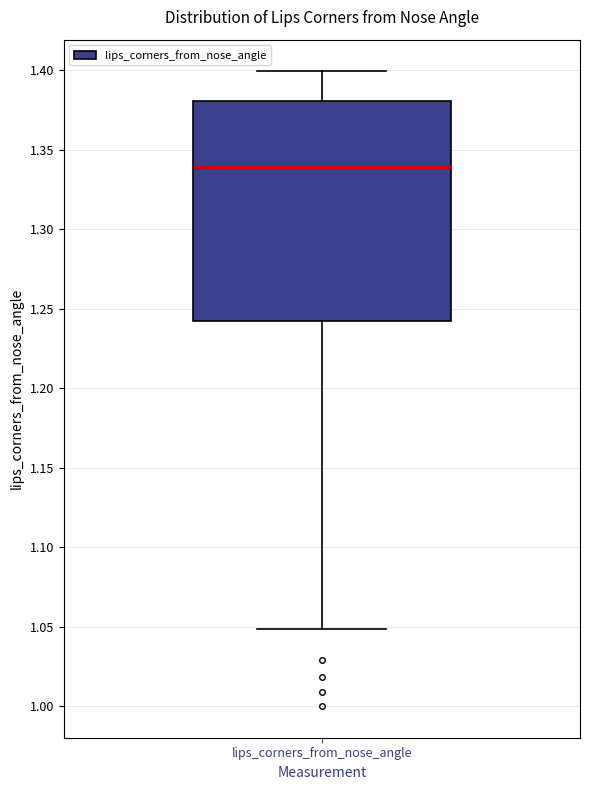

Read this box plot against the y-axis: the position of the median line, the range covered by the box, and the ends of both whiskers. The values are not printed on the chart, so give them approximately, as read against the axis.

median 1.34, box 1.24 to 1.38, whiskers 1.05 to 1.40